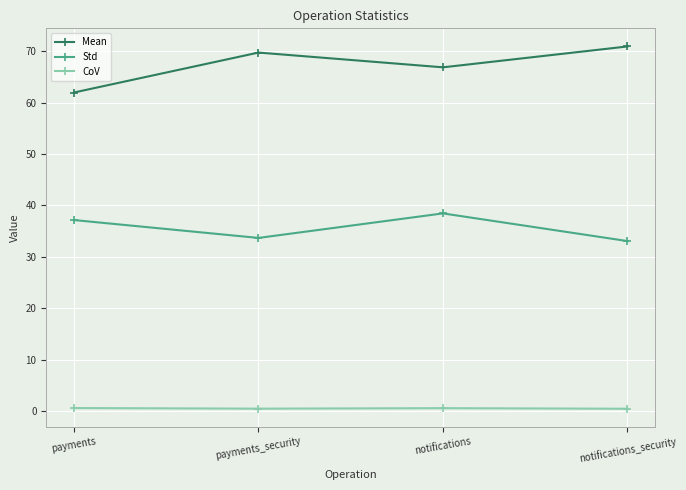

What are all the series names shown in the legend?

Mean, Std, CoV